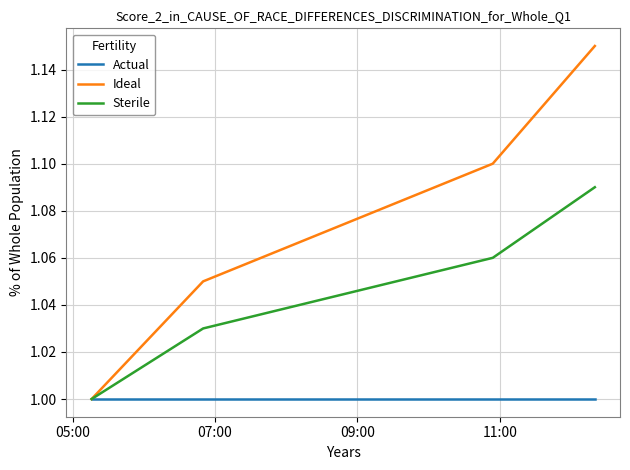

Which series has the widest spread of values?

Ideal